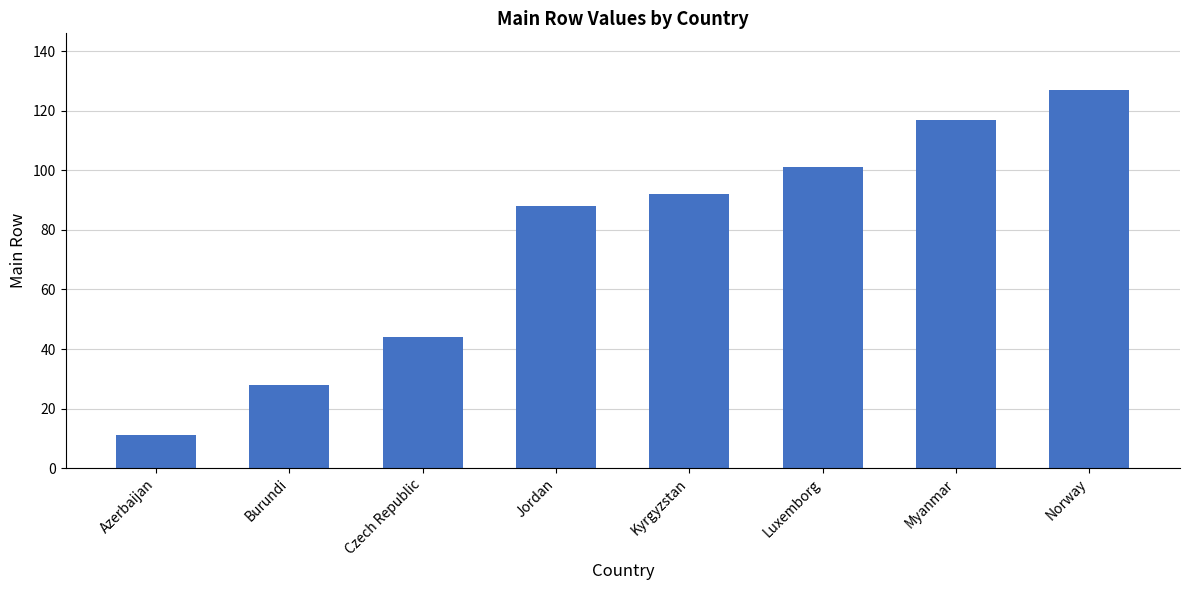

Approximately how many times larger is the value at Kyrgyzstan compared to Norway?

0.7